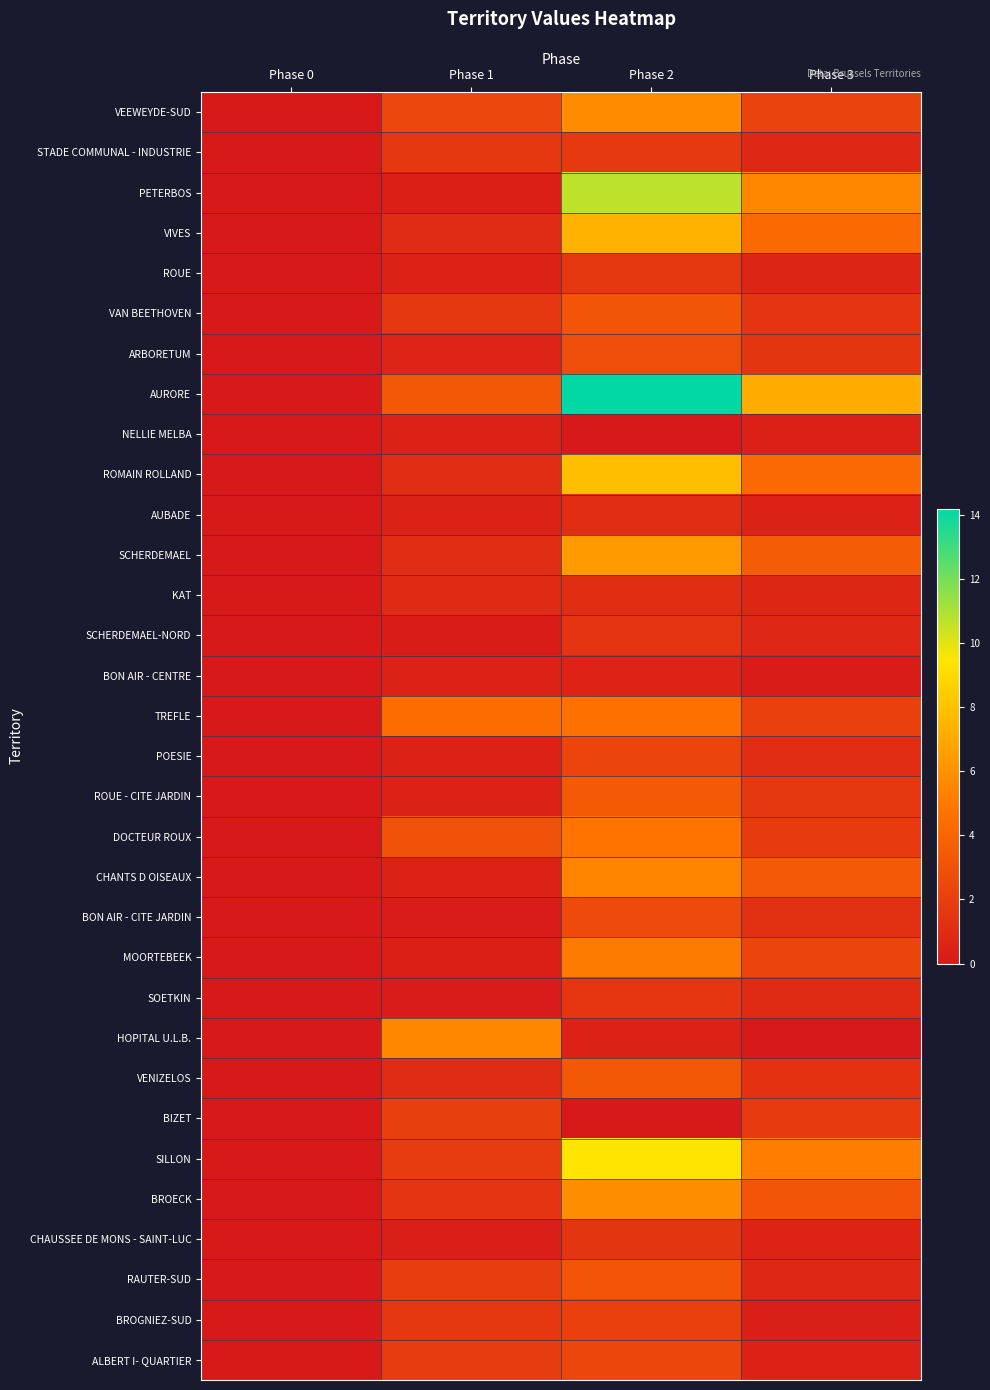

Count the number of data series in this chart.

32